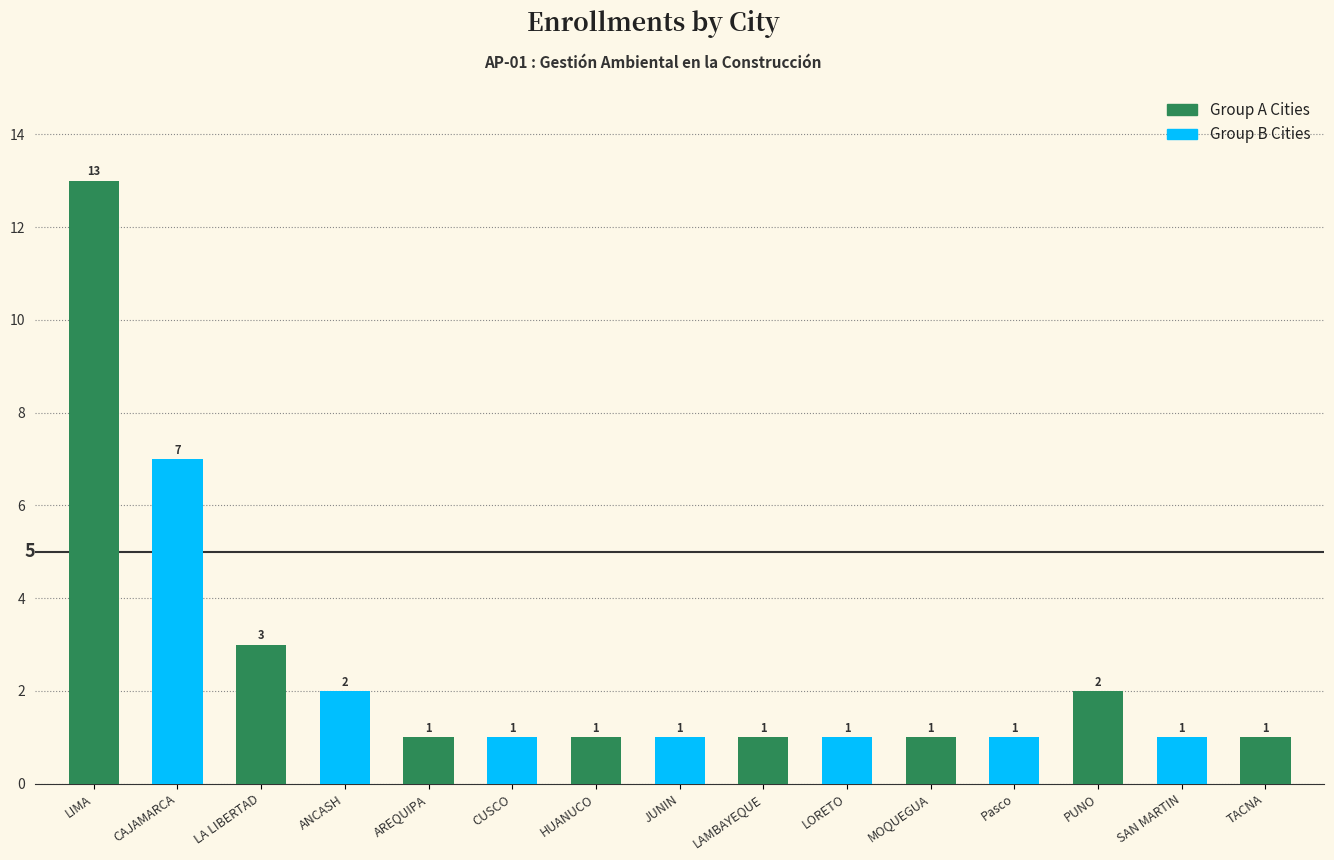

What is the smallest value displayed?

1